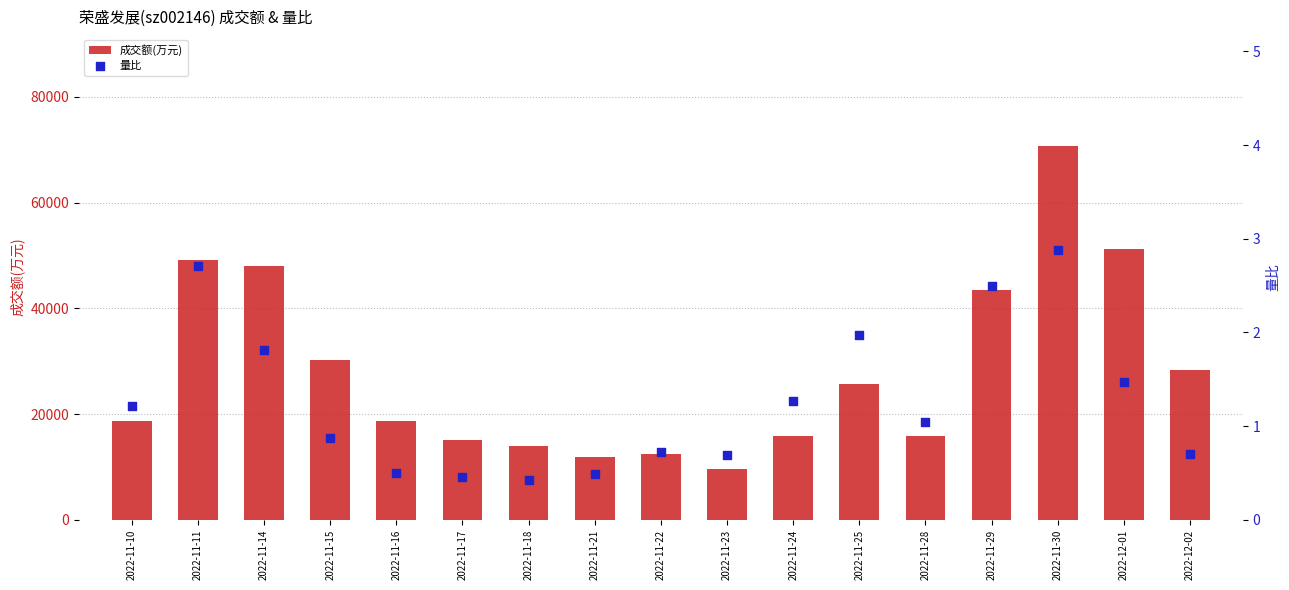

Is the value of 量比 at 2022-11-17 greater than the value of 成交额(万元) at 2022-11-11?

No